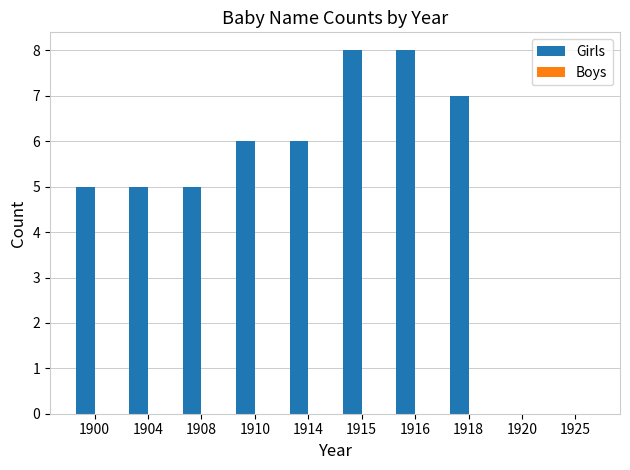

Which has a higher value, 1914 or 1904?

1914